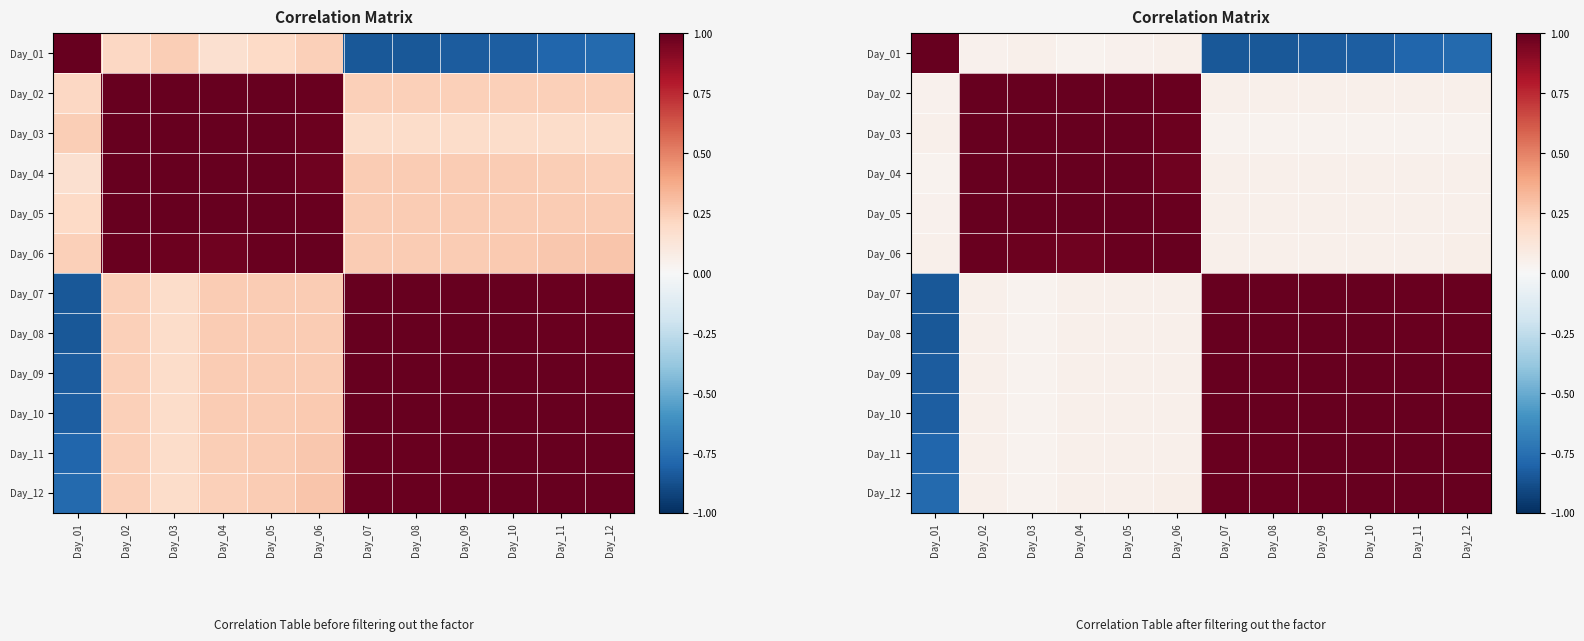

At which label does Day_06 reach its peak?

Day_06